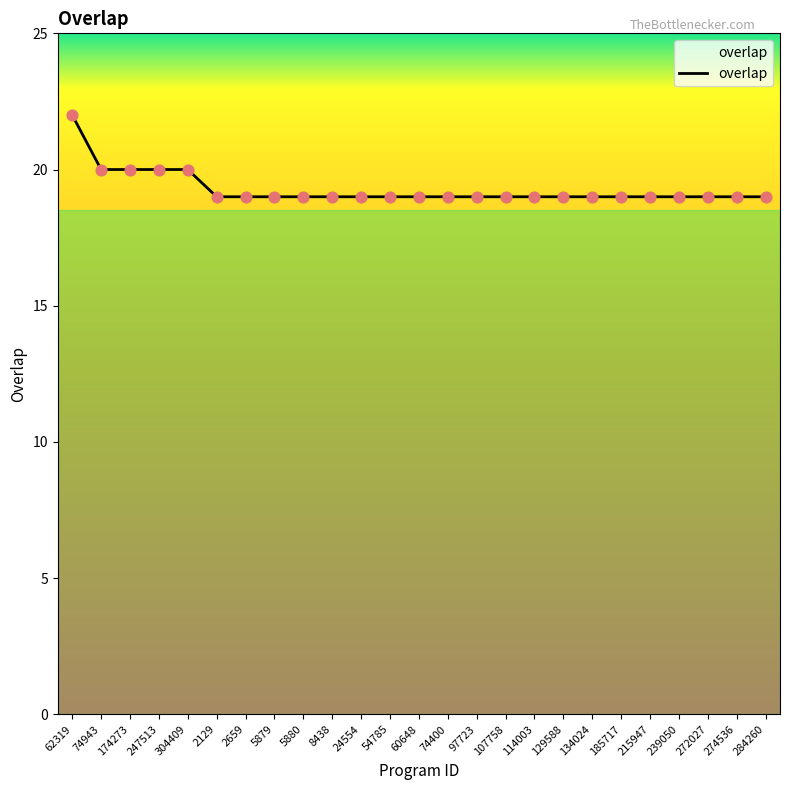

Approximately how many times larger is the value at 54785 compared to 114003?

1.0